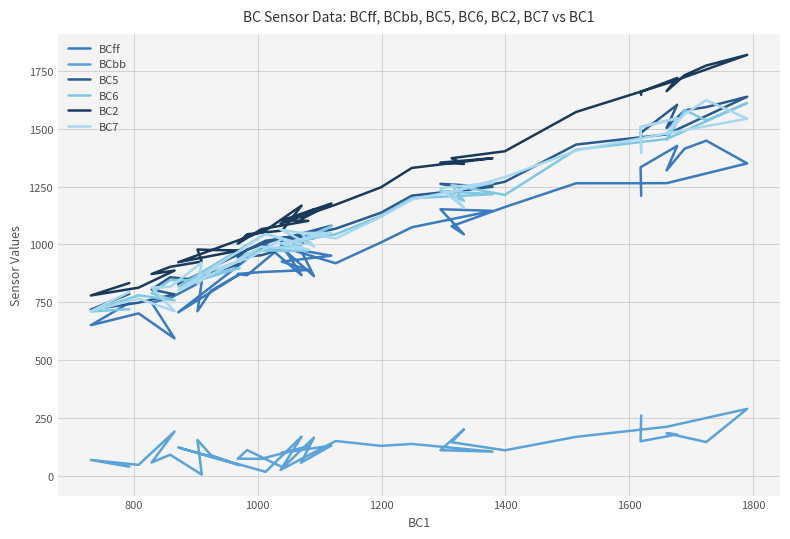

Reading left to right, what are all the values shown in this chart?

BCff: 747.5	650.5	701.6	593.5	748.6	767.9	839.8	711.0	800.1	871.1	706.3	999.7	867.1	994.0	866.6	872.2	880.6	889.1	925.7	951.3	974.4	862.7	990.6	918.5	1008.5	1074.2	1145.3	1152.2	1043.7	1078.7	1161.7	1264.5	1264.9	1350.5	1448.9	1414.1	1320.5	1426.0	1333.8	1210.6
BCbb: 38.5	67.5	46.4	190.5	56.4	90.1	4.2	154.0	87.9	44.9	121.7	16.3	168.9	36.0	110.4	72.8	72.4	125.9	98.3	129.7	55.6	164.3	24.4	149.5	128.5	136.8	103.7	109.8	200.3	144.3	109.3	167.5	211.1	288.5	145.1	165.9	183.5	178.0	148.2	260.4
BC5: 786.0	718.0	748.0	784.0	805.0	858.0	844.0	865.0	888.0	916.0	828.0	1016.0	1036.0	1030.0	977.0	945.0	953.0	1015.0	1024.0	1081.0	1030.0	1027.0	1015.0	1068.0	1137.0	1211.0	1249.0	1262.0	1244.0	1223.0	1271.0	1432.0	1476.0	1639.0	1594.0	1580.0	1504.0	1604.0	1482.0	1471.0
BC6: 720.0	710.0	780.0	758.0	788.0	846.0	845.0	854.0	870.0	898.0	818.0	1046.0	996.0	989.0	960.0	934.0	973.0	975.0	971.0	1078.0	1022.0	1028.0	1004.0	1044.0	1123.0	1200.0	1217.0	1232.0	1189.0	1258.0	1214.0	1410.0	1456.0	1612.0	1536.0	1582.0	1453.0	1546.0	1508.0	1407.0
BC2: 833.0	779.0	813.0	887.0	872.0	903.0	926.0	978.0	976.0	974.0	923.0	1061.0	1168.0	1060.0	1044.0	1003.0	1066.0	1102.0	1104.0	1177.0	1108.0	1152.0	1090.0	1172.0	1247.0	1331.0	1373.0	1354.0	1348.0	1373.0	1403.0	1573.0	1696.0	1820.0	1774.0	1732.0	1663.0	1720.0	1660.0	1647.0
BC7: 794.0	711.0	766.0	711.0	814.0	816.0	922.0	828.0	887.0	929.0	803.0	1045.0	1002.0	1024.0	936.0	931.0	990.0	978.0	1005.0	1049.0	1050.0	991.0	1064.0	1026.0	1119.0	1194.0	1266.0	1244.0	1158.0	1226.0	1291.0	1406.0	1480.0	1544.0	1624.0	1564.0	1479.0	1546.0	1507.0	1395.0